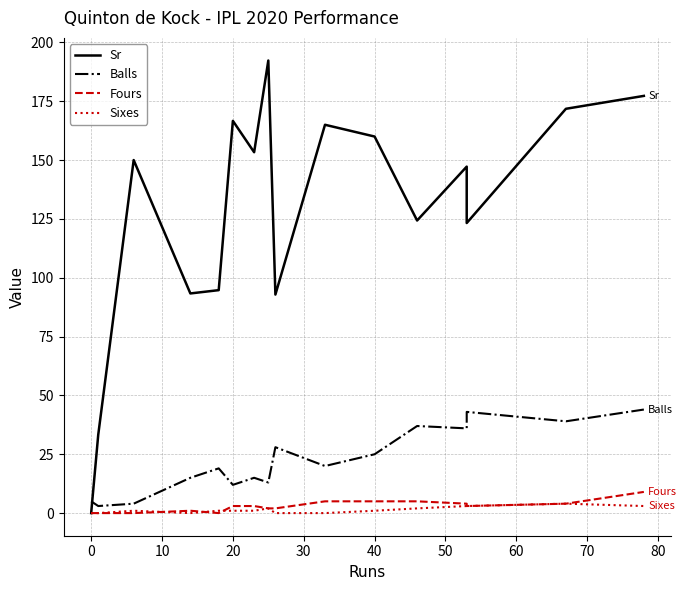

How many Fours values are between 1 and 5?

11